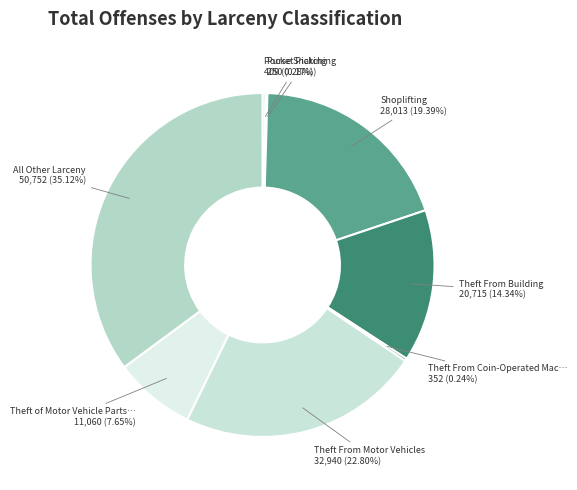

Which category has the biggest portion of the pie?

All Other Larceny